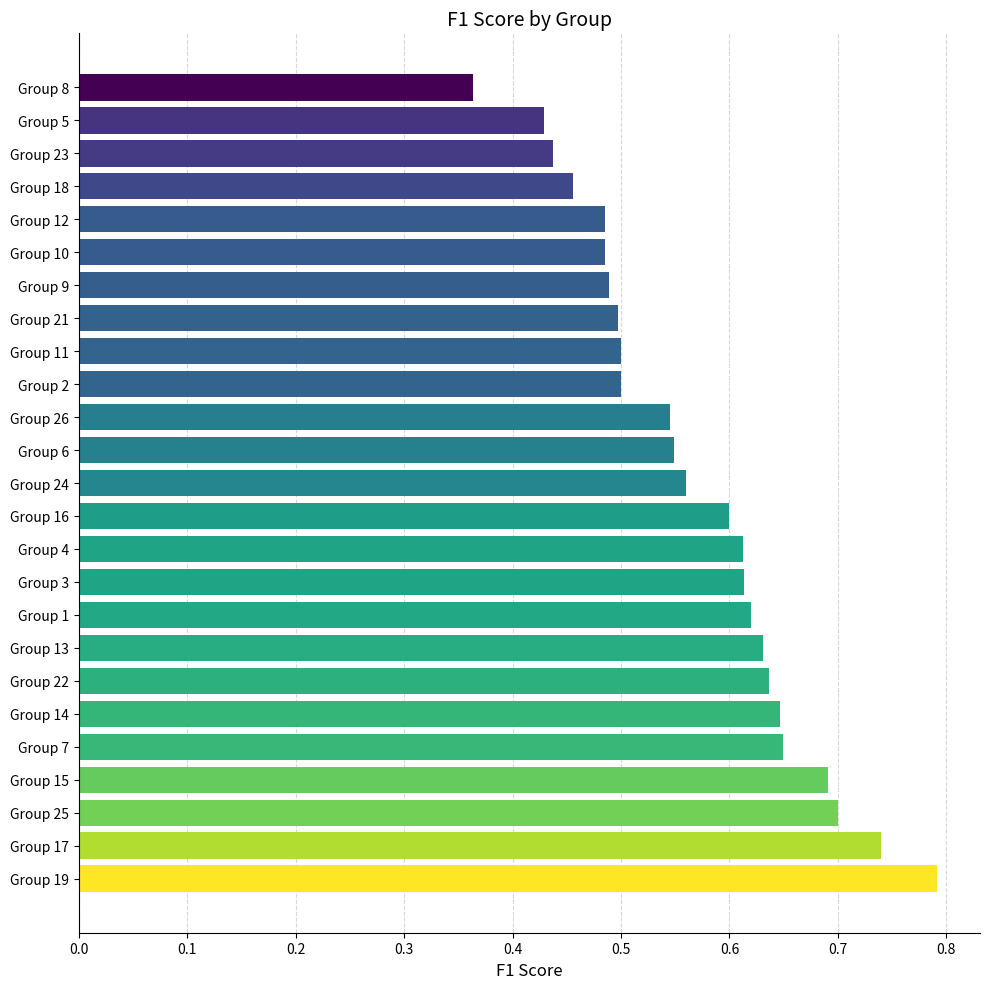

Where is the data nearest to the value 0?

Group 8